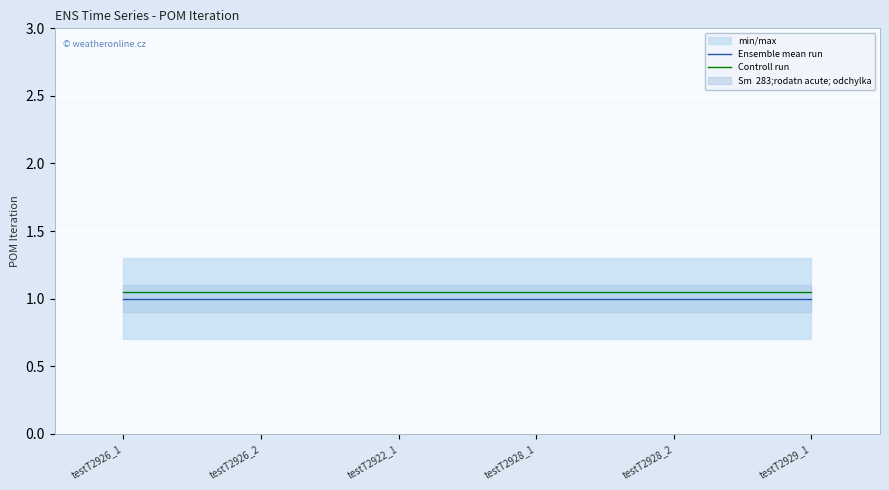

Where is Ensemble mean run nearest to the value 1?

testT2926_1